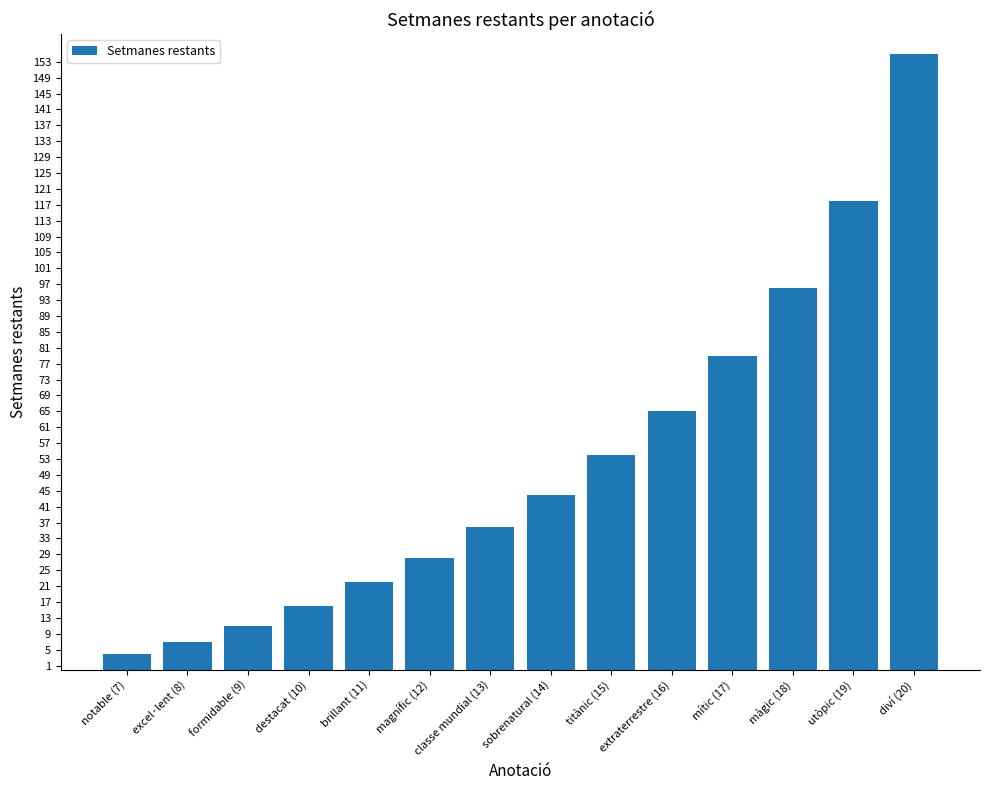

The chart shows a value of 118 at utòpic (19). True or false?

True